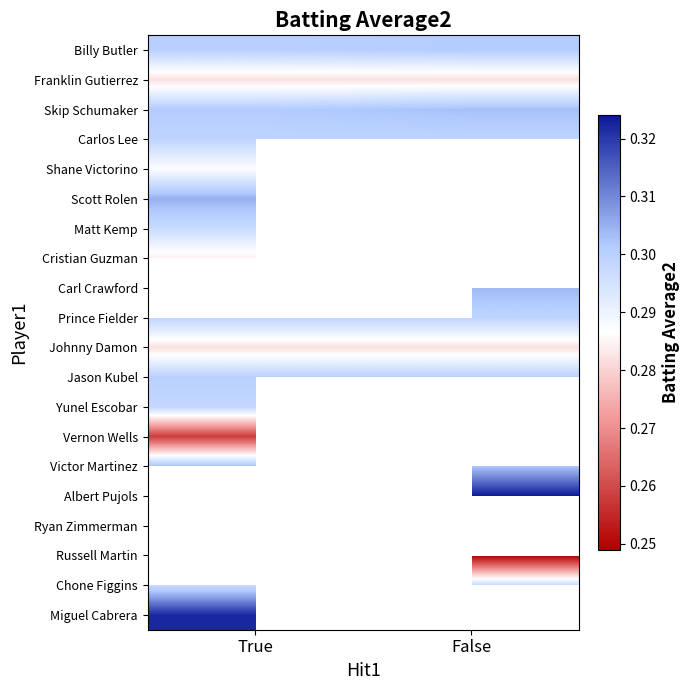

List the series in order of their peak value, highest first.

Scott Rolen, Skip Schumaker, Carl Crawford, Miguel Cabrera, Victor Martinez, Billy Butler, Jason Kubel, Carlos Lee, Prince Fielder, Yunel Escobar, Matt Kemp, Shane Victorino, Johnny Damon, Albert Pujols, Ryan Zimmerman, Russell Martin, Chone Figgins, Cristian Guzman, Franklin Gutierrez, Vernon Wells